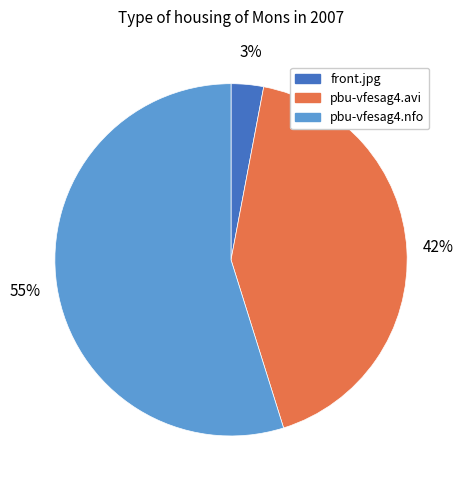

To the nearest percent, what portion does front.jpg represent?

3%